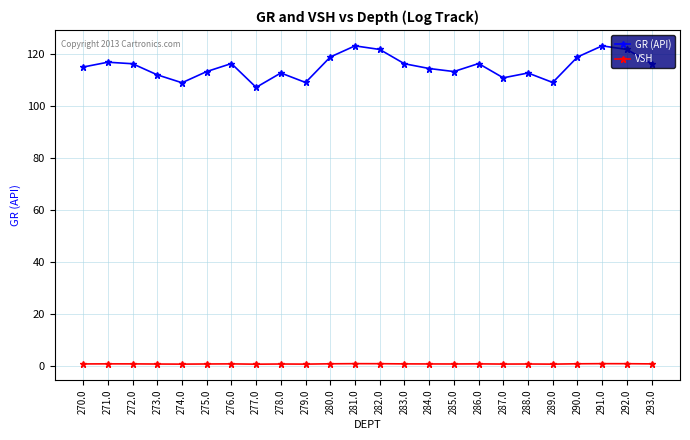

Which series has the largest range (max minus min)?

GR (API)